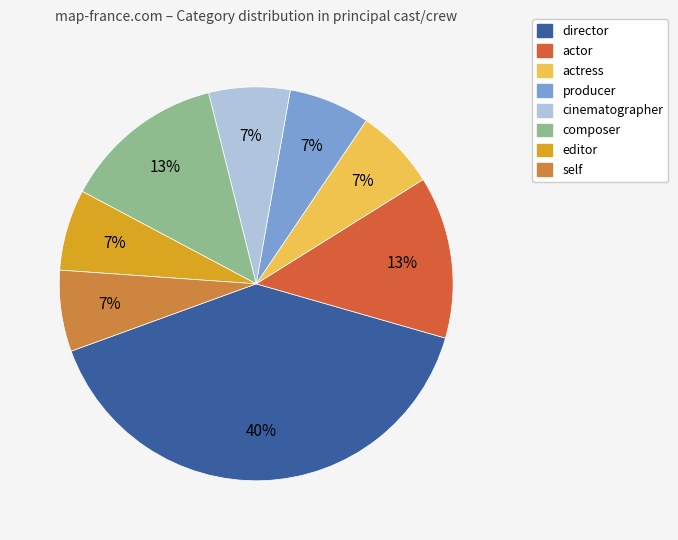

Between producer and actor, which is larger?

actor